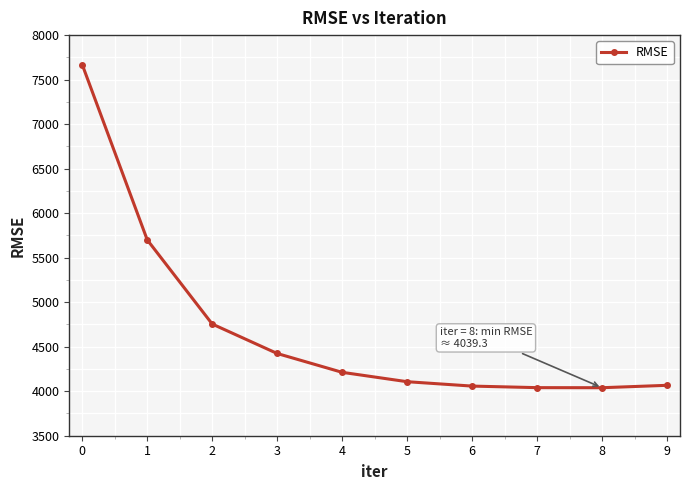

Between 8 and 2, which is larger?

2